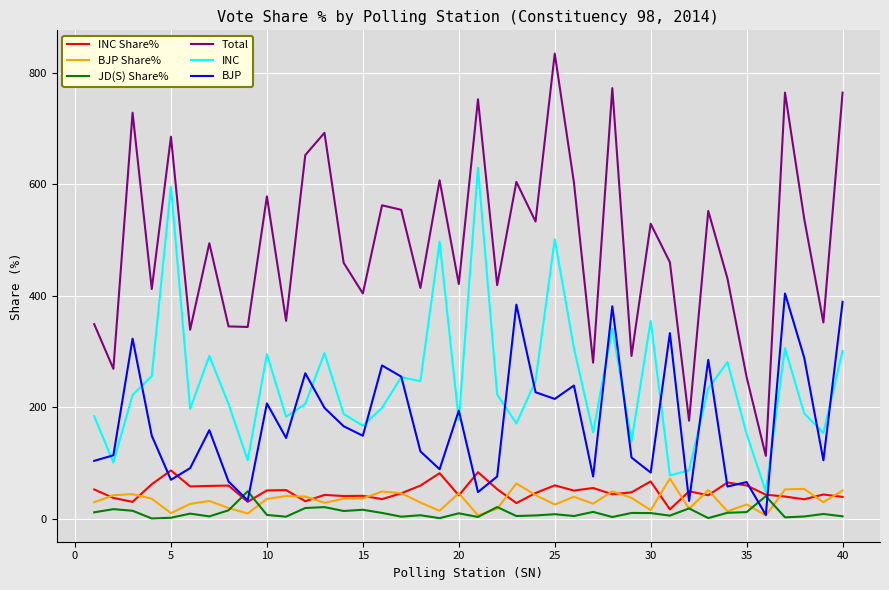

Which series has the widest spread of values?

Total